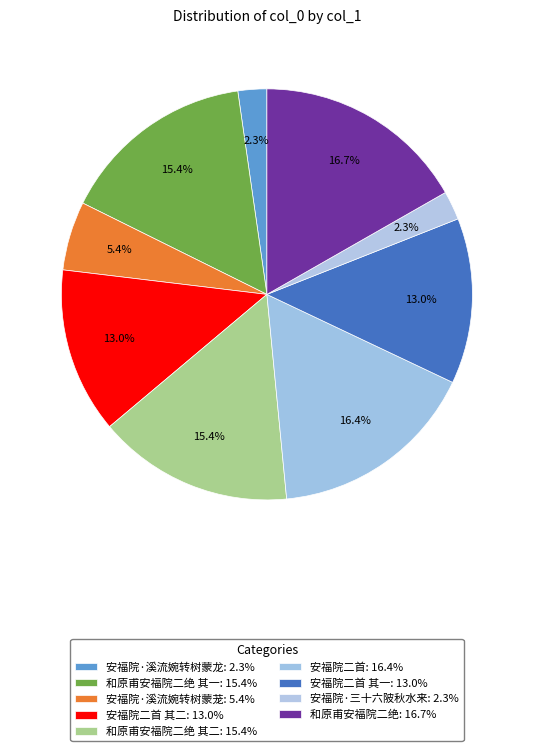

How many segments does this pie chart have?

9